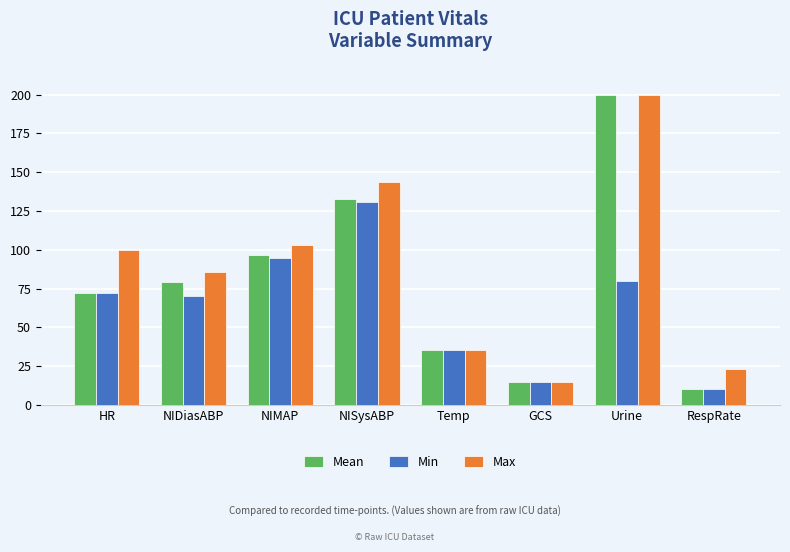

List the series in order of their overall mean, highest first.

Max, Mean, Min